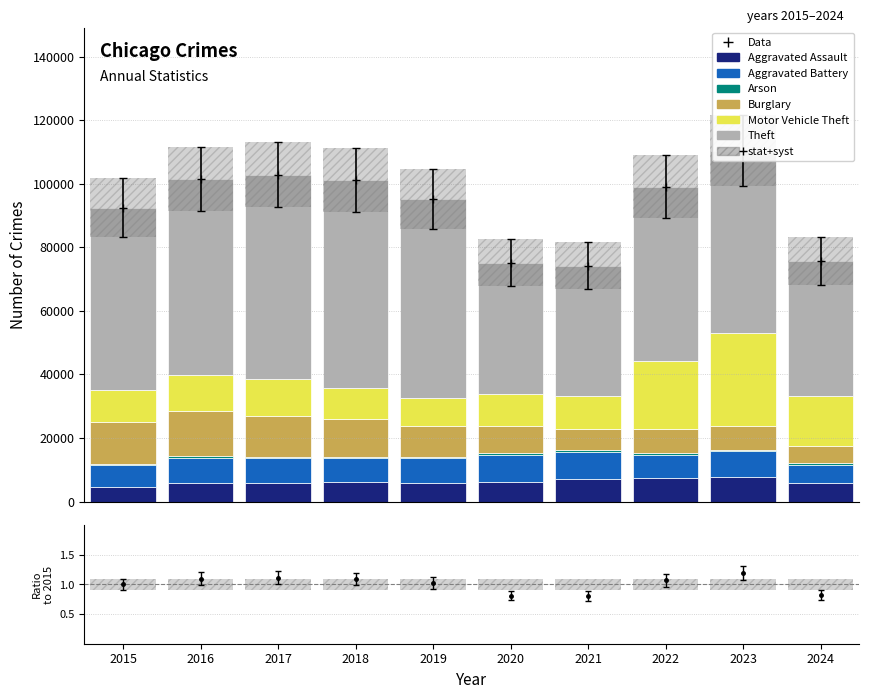

What is the value of the Aggravated Battery bar at the 9th from the left?

8078